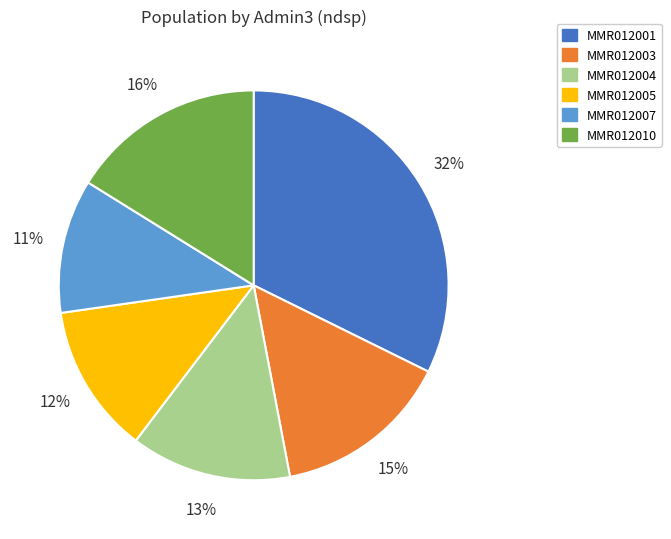

The MMR012003 slice represents 25% of the pie. True or false?

False